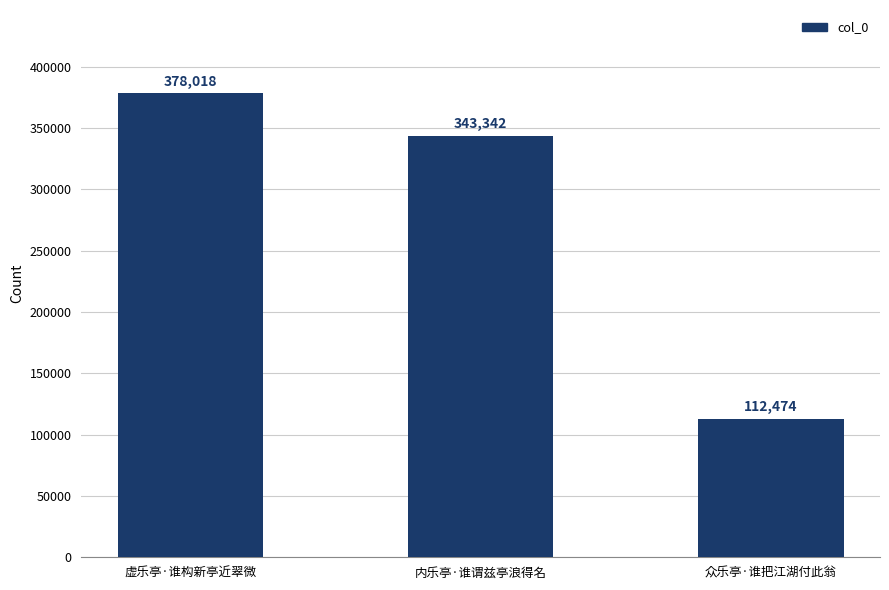

Rank the categories by value from highest to lowest.

虚乐亭·谁构新亭近翠微, 内乐亭·谁谓兹亭浪得名, 众乐亭·谁把江湖付此翁